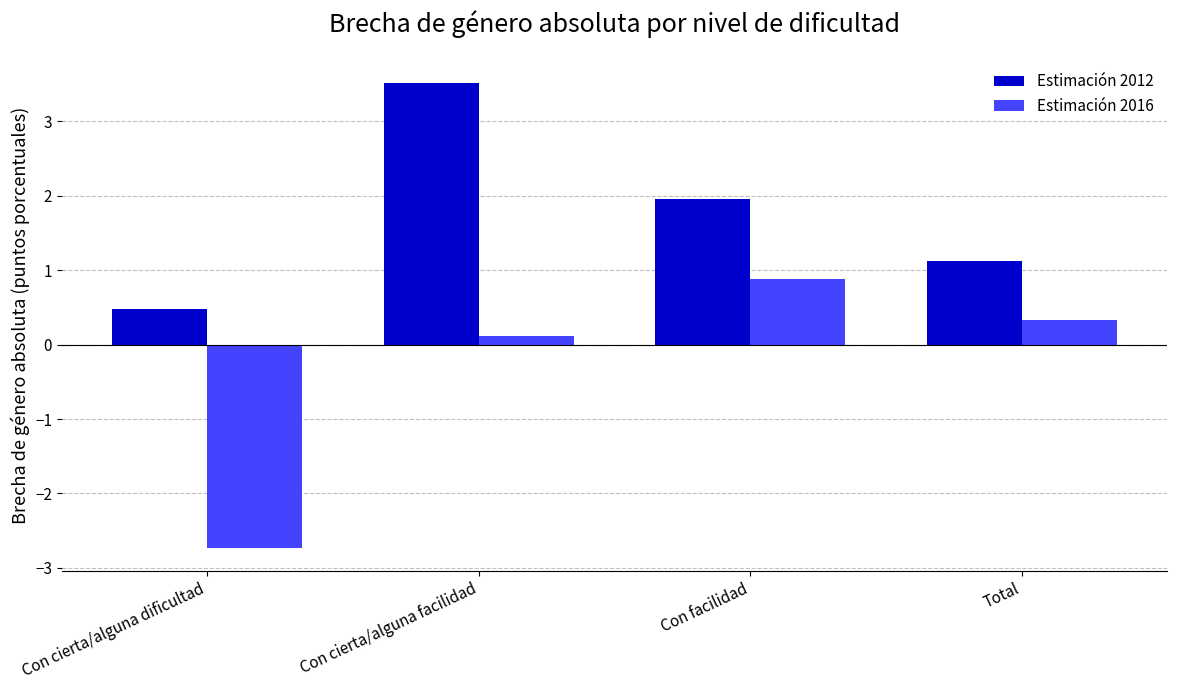

At how many categories does at least one series exceed 0?

4